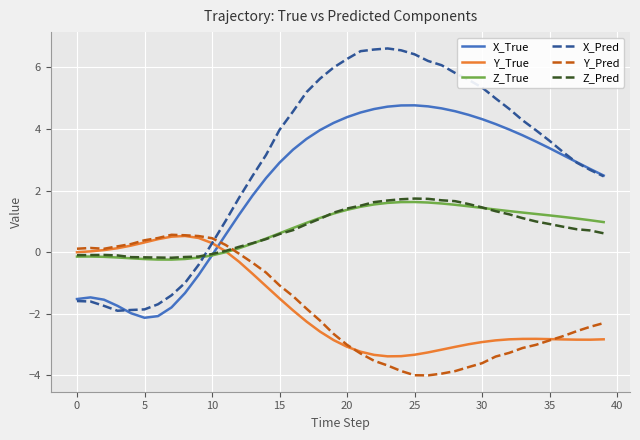

What is the difference between the maximum and minimum values in the Y_Pred series?

4.6